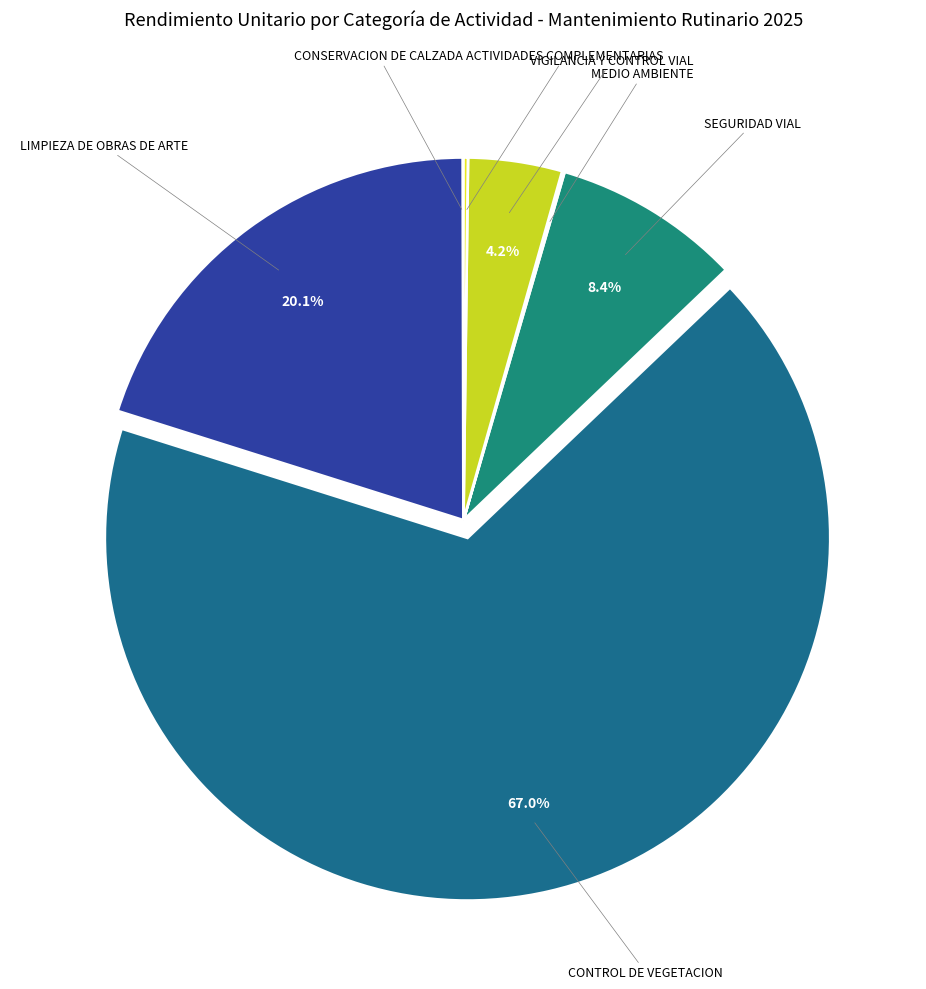

What is the majority slice?

CONTROL DE VEGETACION